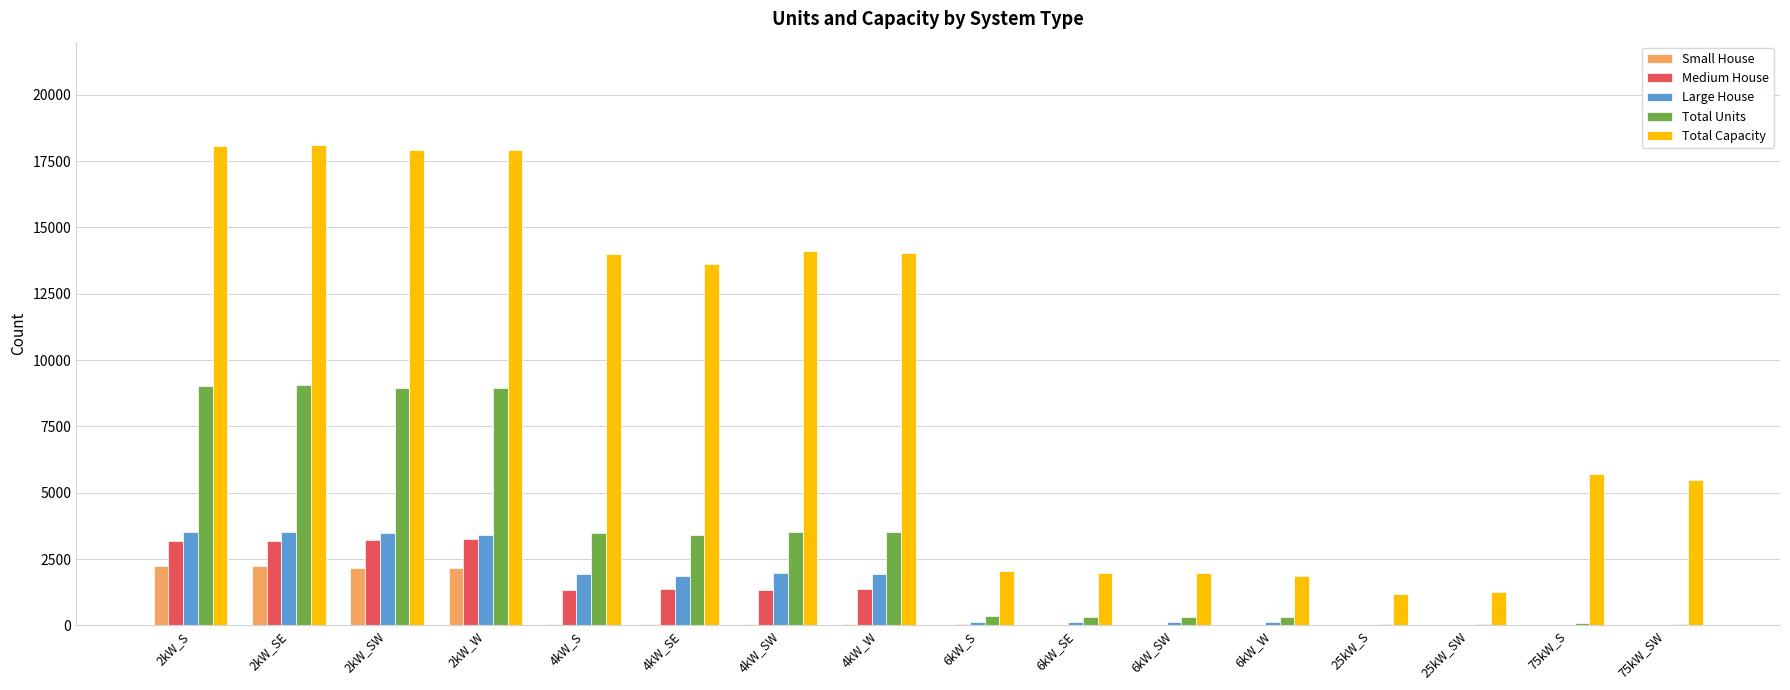

What is the sum of the Total Units values at 25kW_S and 6kW_S?

392